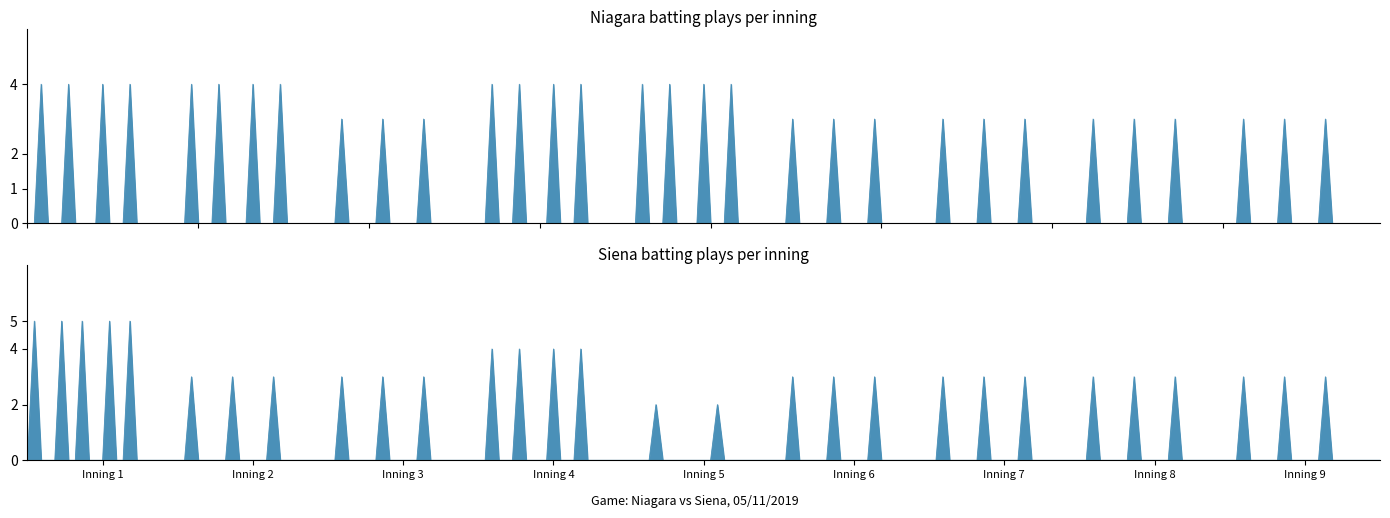

How many interior local valleys does the Niagara (batting) series have?

1